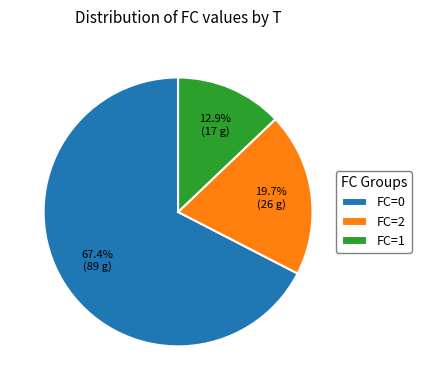

Is there a majority slice in this chart?

Yes